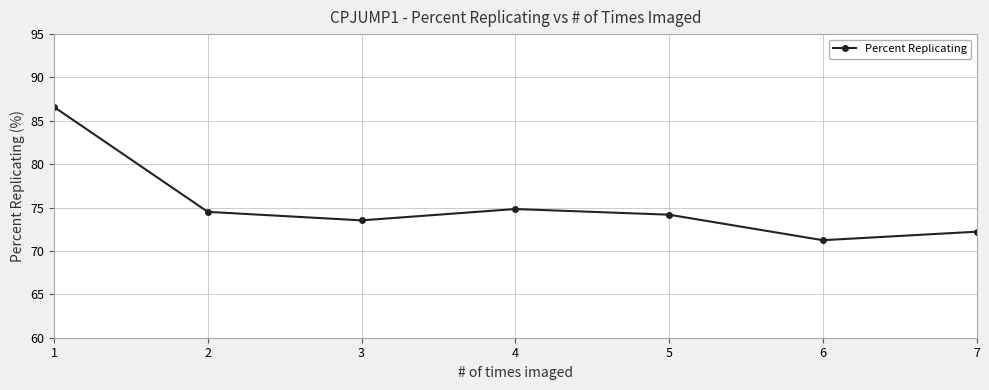

How many distinct data groups are displayed?

1